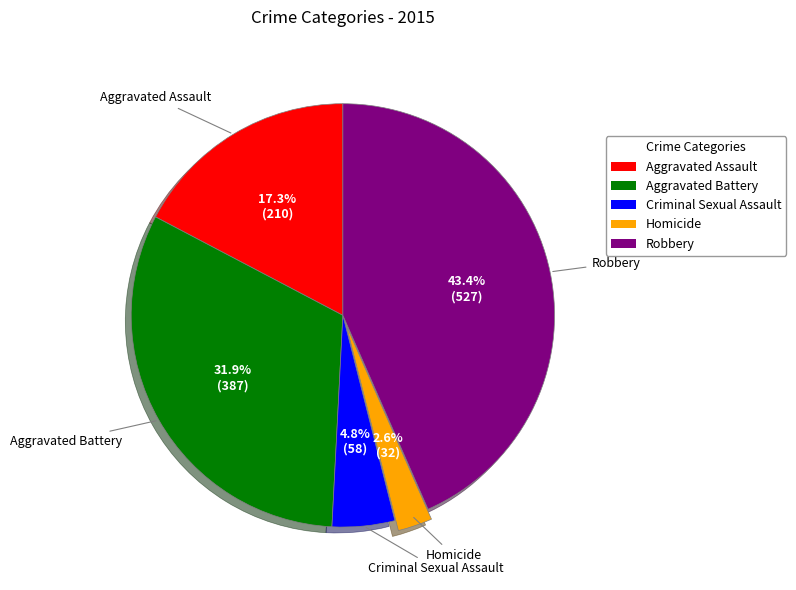

What percentage is the Criminal Sexual Assault slice, to the nearest percent?

5%